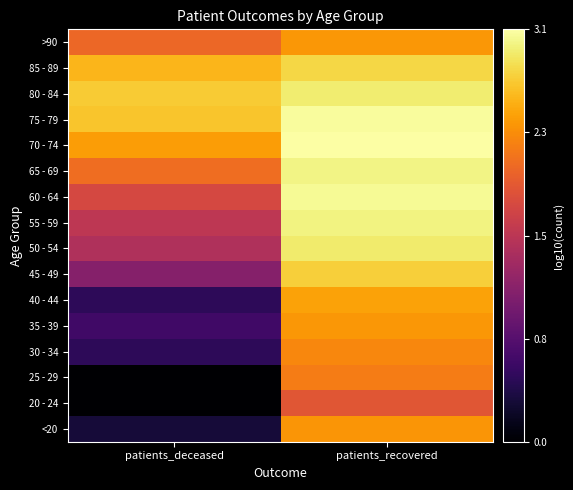

At patients_deceased, list the series in order from largest to smallest.

80 - 84, 75 - 79, 85 - 89, 70 - 74, 65 - 69, >90, 60 - 64, 55 - 59, 50 - 54, 45 - 49, 35 - 39, 30 - 34, 40 - 44, <20, 20 - 24, 25 - 29